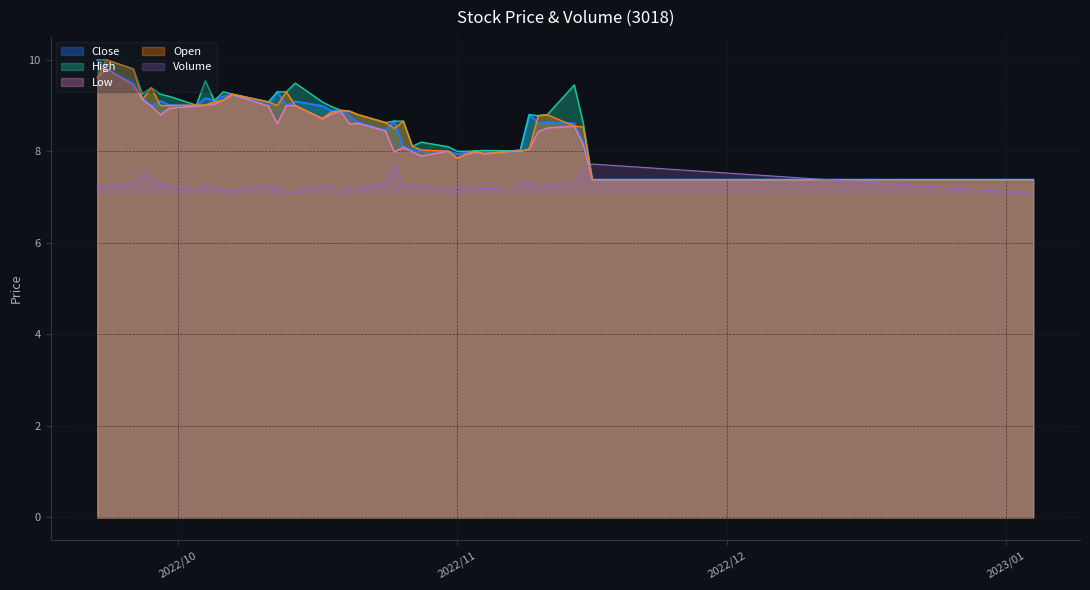

What is the difference between the maximum and minimum values in the Close series?

2.6